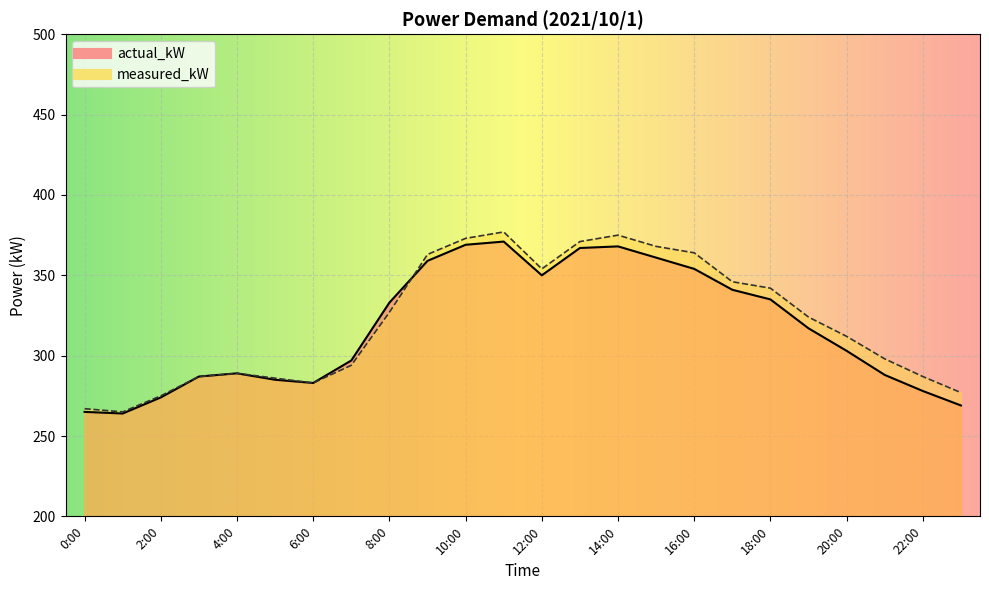

How many interior local valleys does the measured_kW series have?

3